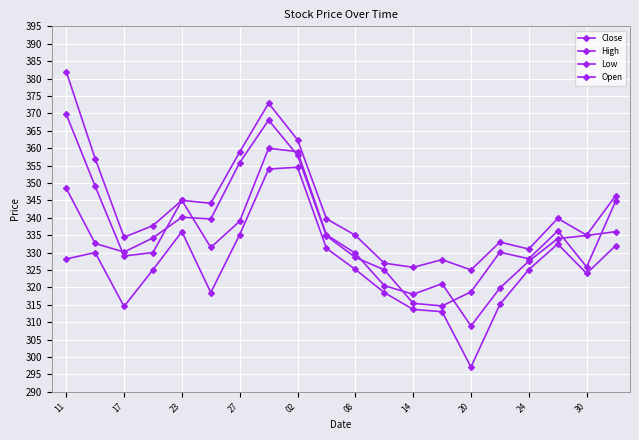

How many lines are shown in the chart?

4